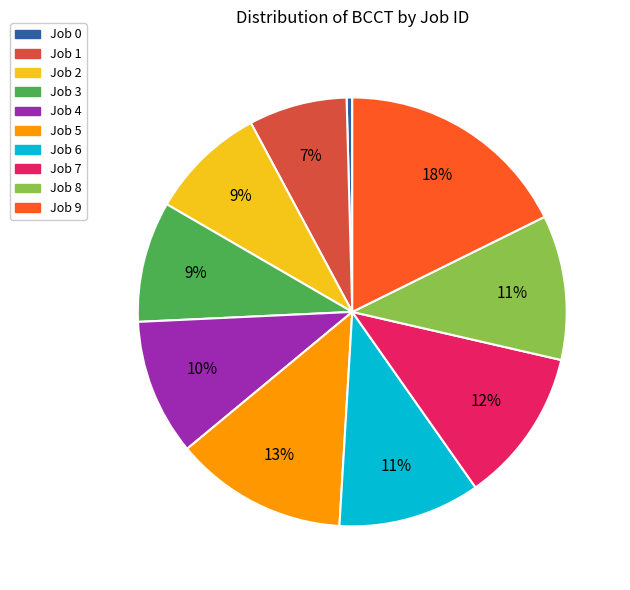

What is the largest slice in the pie chart?

Job 9